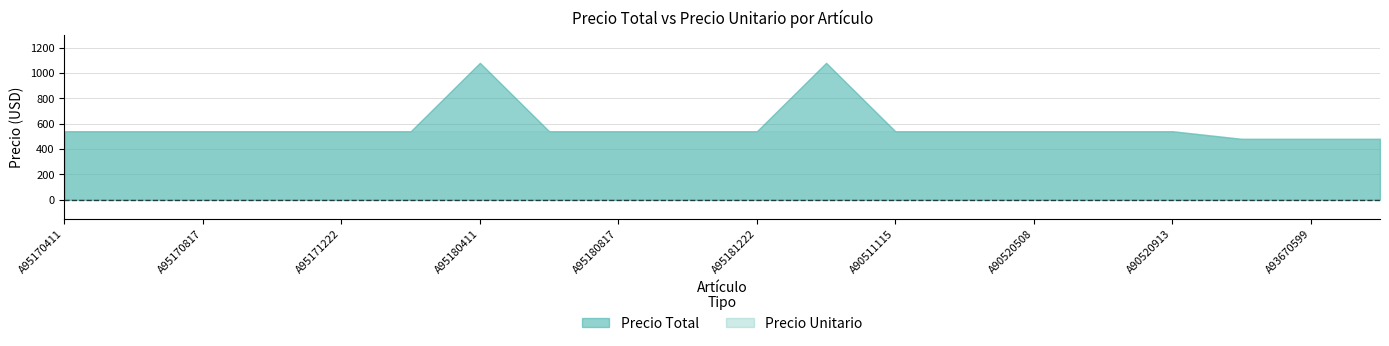

How many lines are shown in the chart?

2